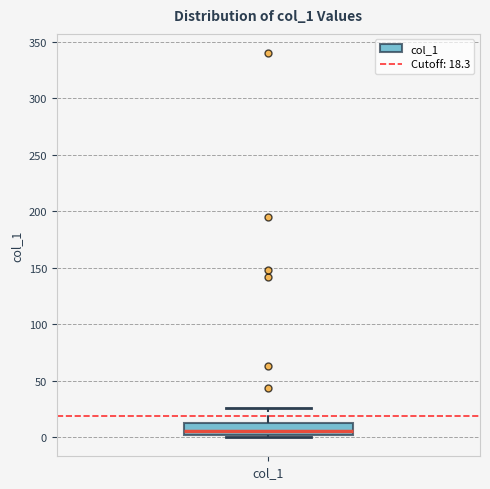

Transcribe this box plot: give where the median line is, the range the box spans, and where the two whiskers end, as read against the y-axis. The values are not printed on the chart, so give them approximately, as read against the axis.

median 5, box 0 to 10, whiskers 0 (just below the box's lower edge) to 25